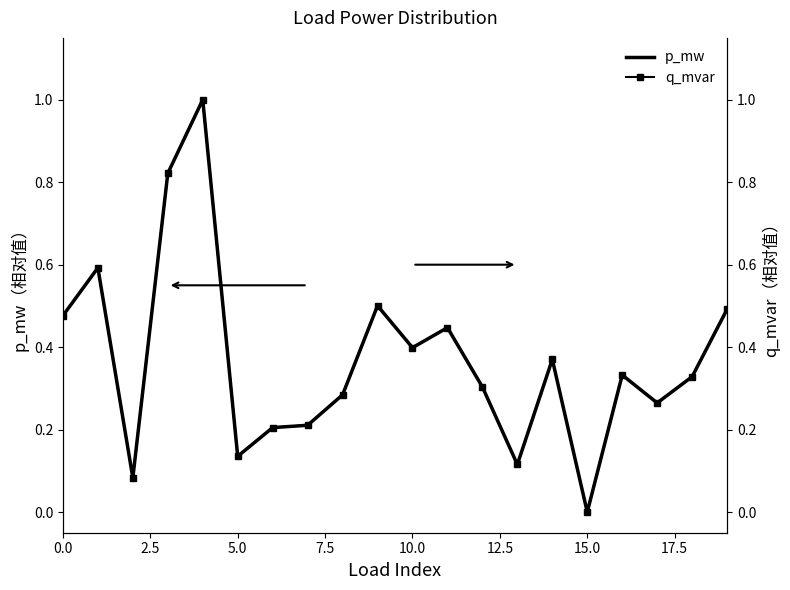

Which category has the lowest value in the p_mw series?

15.0